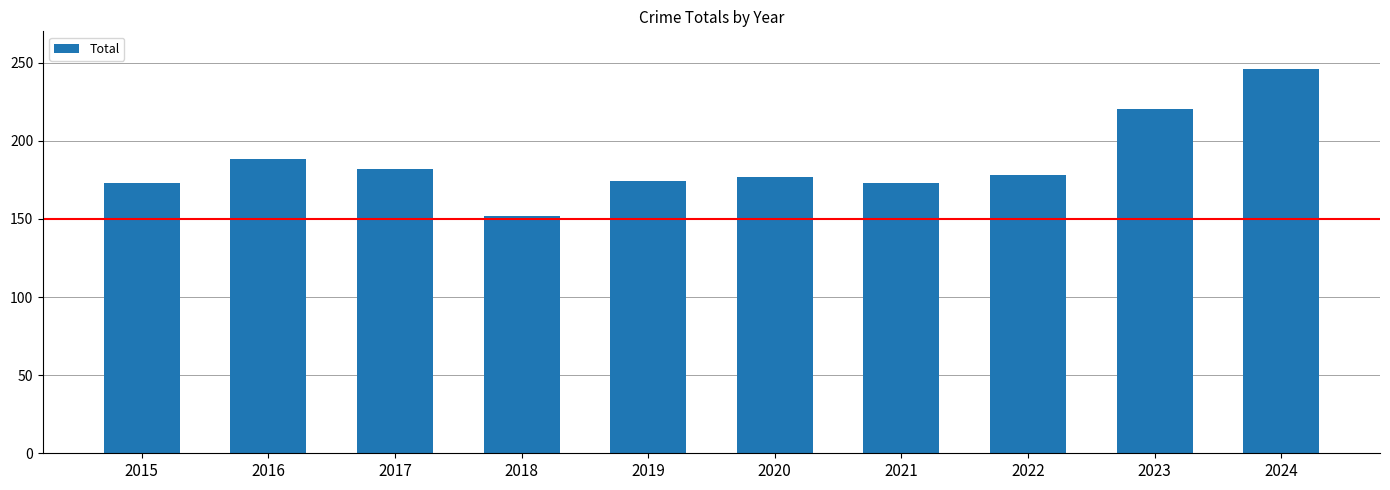

What is the ratio of the value at 2017 to the value at 2023?

0.8